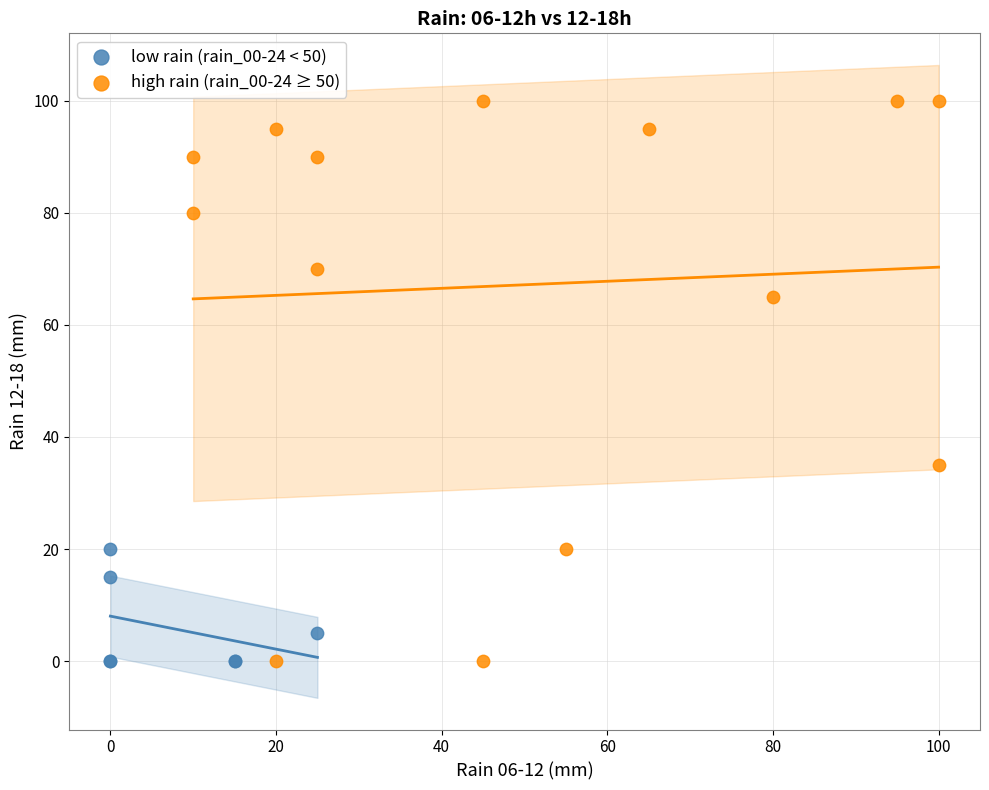

Which series reaches the maximum Y coordinate?

high rain (rain_00-24 ≥ 50)